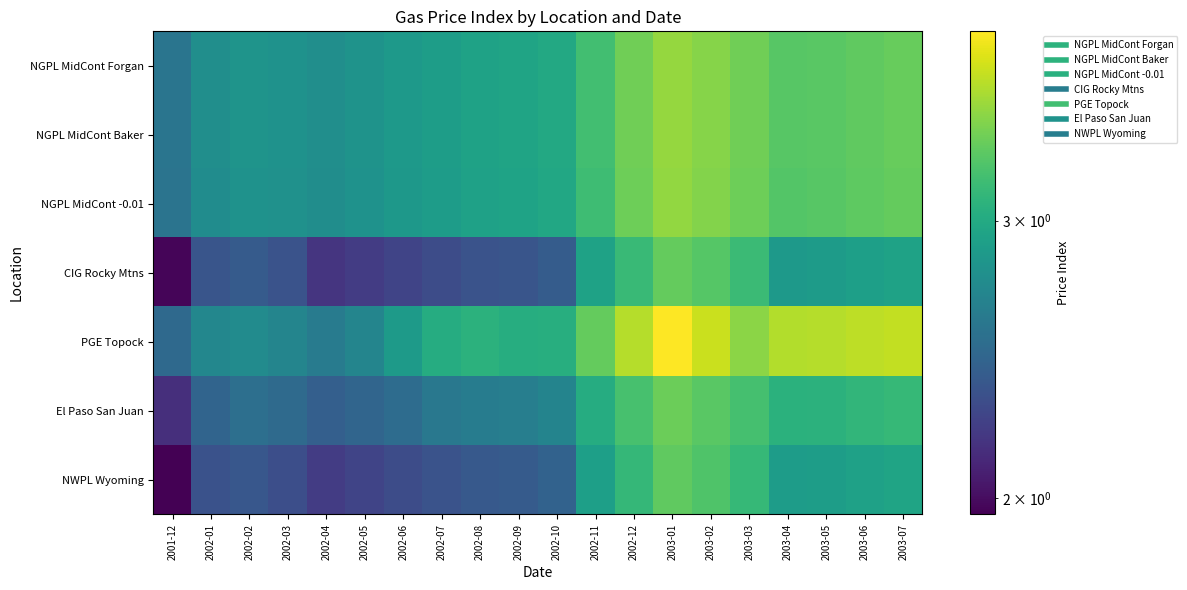

Between 2002-03 and 2003-02, which series saw the biggest shift?

PGE Topock